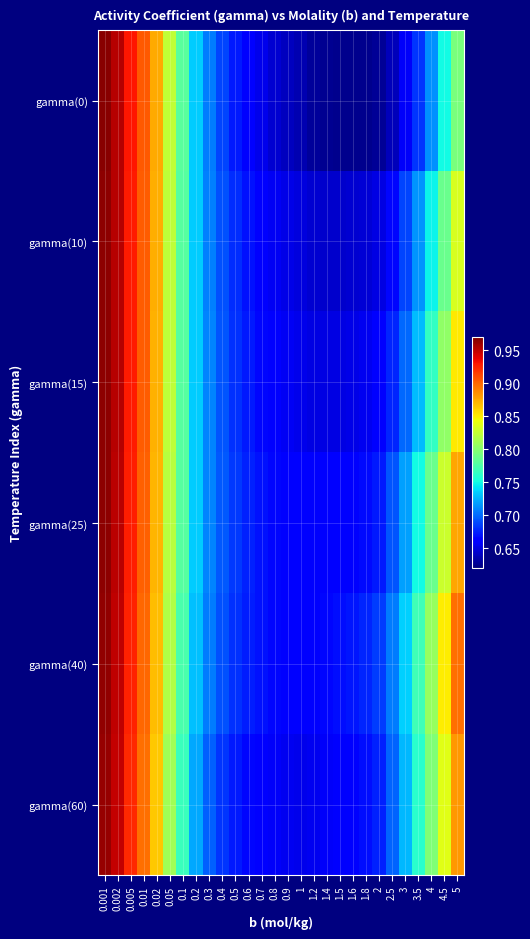

What is the minimum value shown in the chart?

0.6